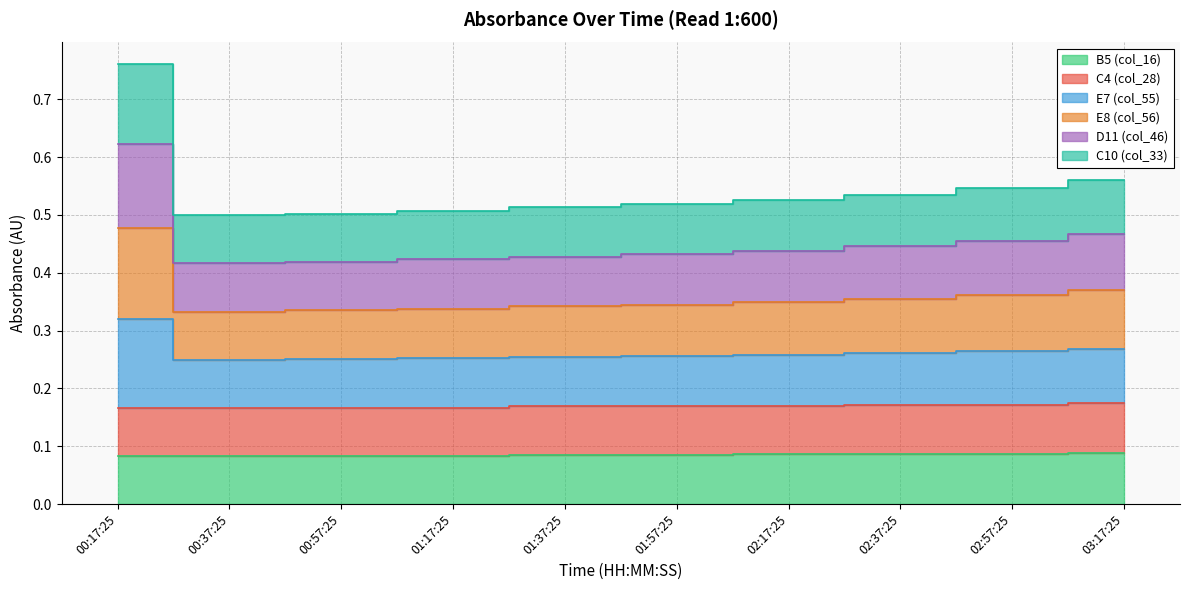

What are all the series names shown in the legend?

B5 (col_16), C4 (col_28), E7 (col_55), E8 (col_56), D11 (col_46), C10 (col_33)